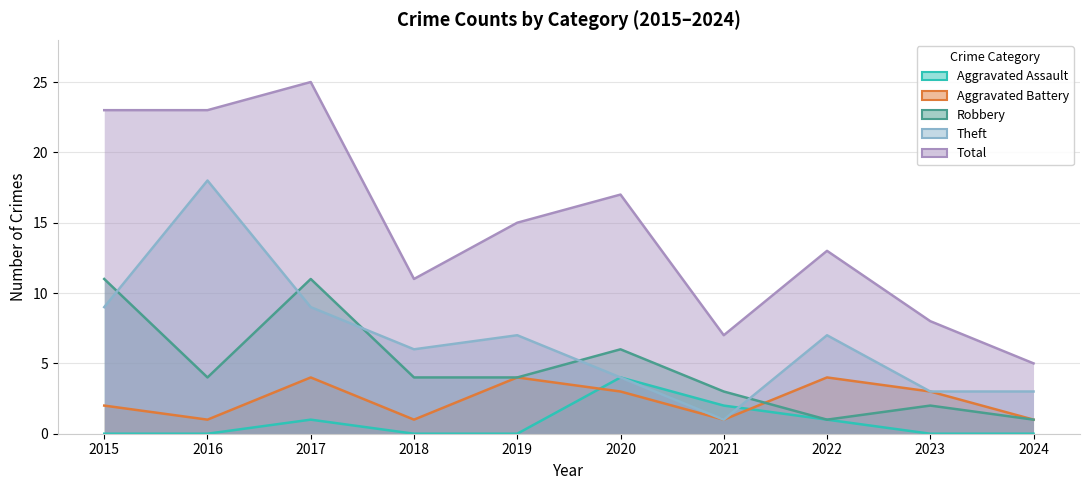

What is the greatest value displayed?

25